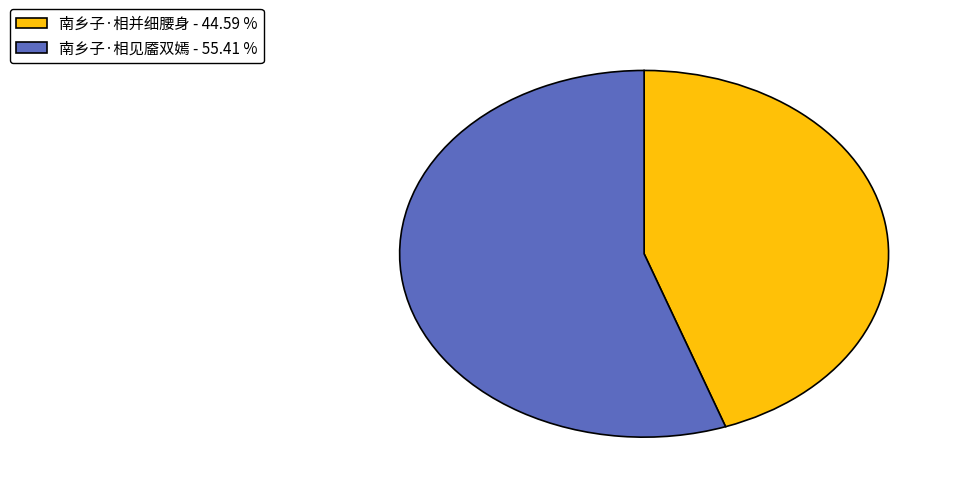

Is the sum of 南乡子·相并细腰身 and 南乡子·相见靥双嫣 greater than half?

Yes